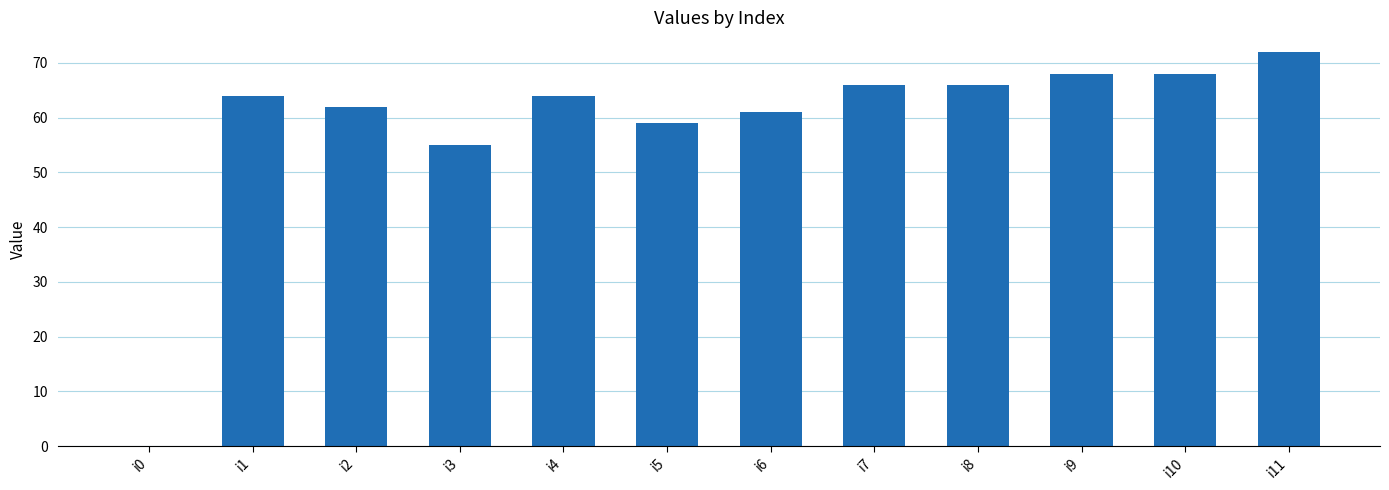

Is it true that the value at i1 is 64?

True